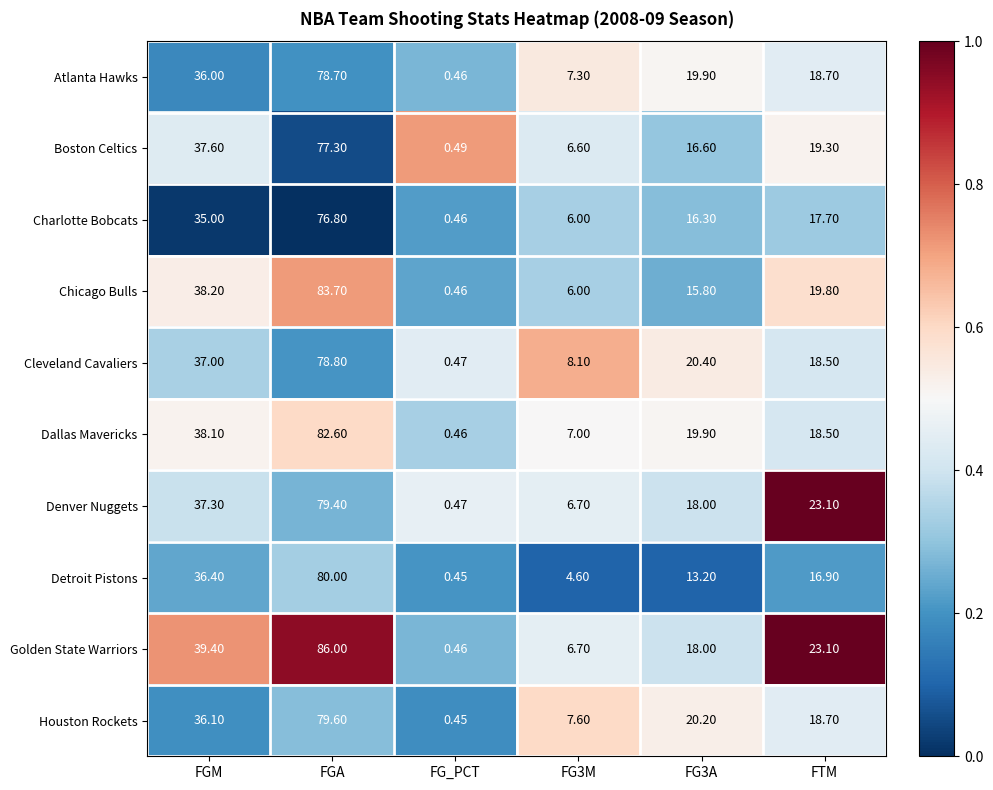

Which category has the lowest value in the Cleveland Cavaliers series?

FG_PCT